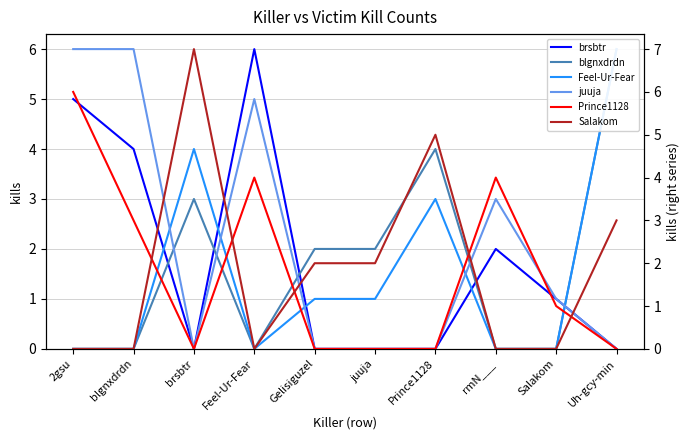

At which category does Salakom reach its first local peak?

brsbtr